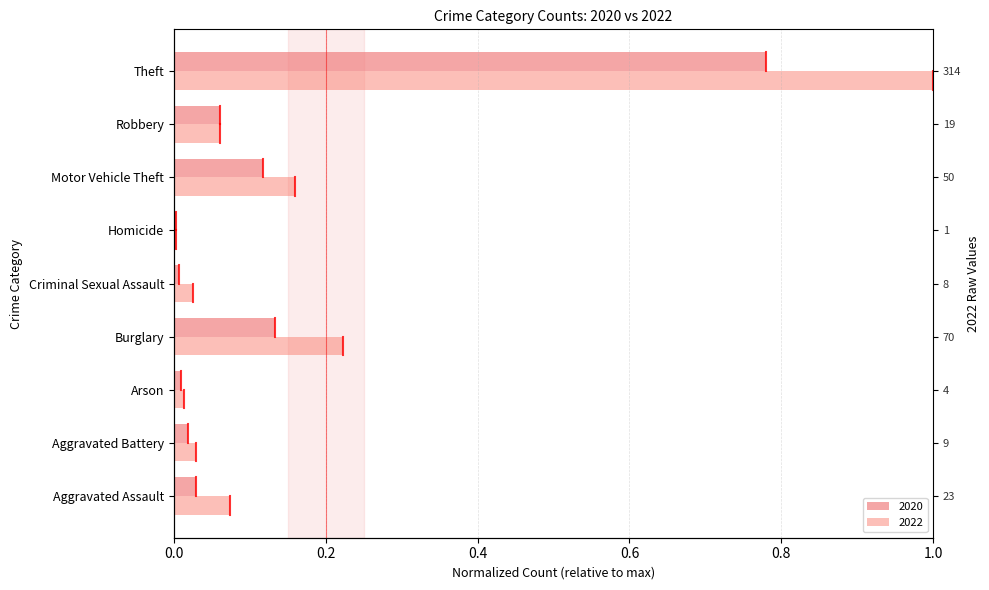

What is the maximum value for 2020?

0.8